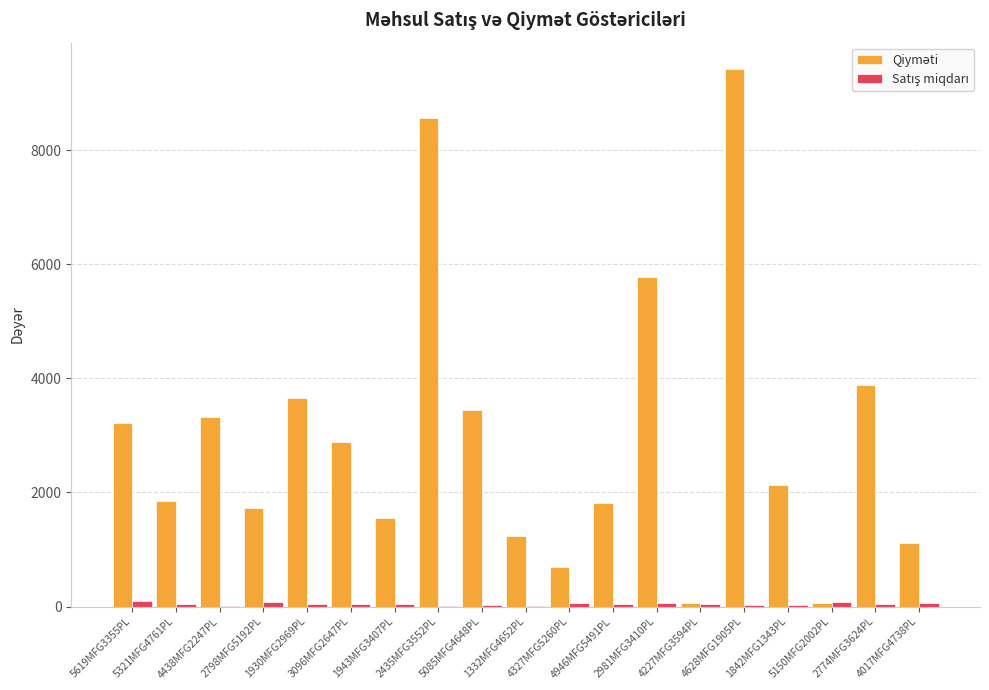

At which label does Qiyməti first exceed 2129?

5619MFG3355PL